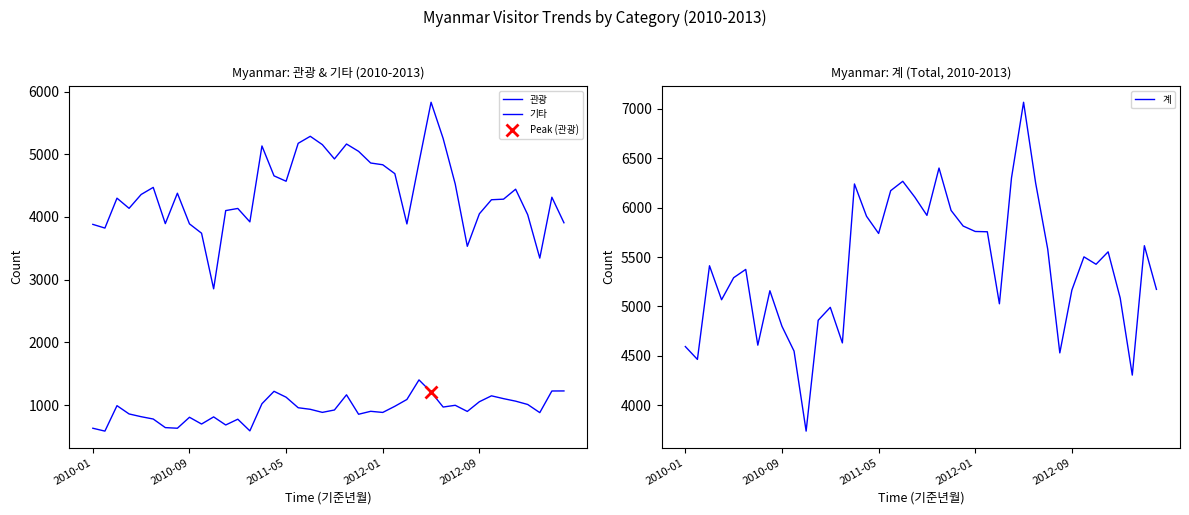

What is the minimum value for 계?

3738